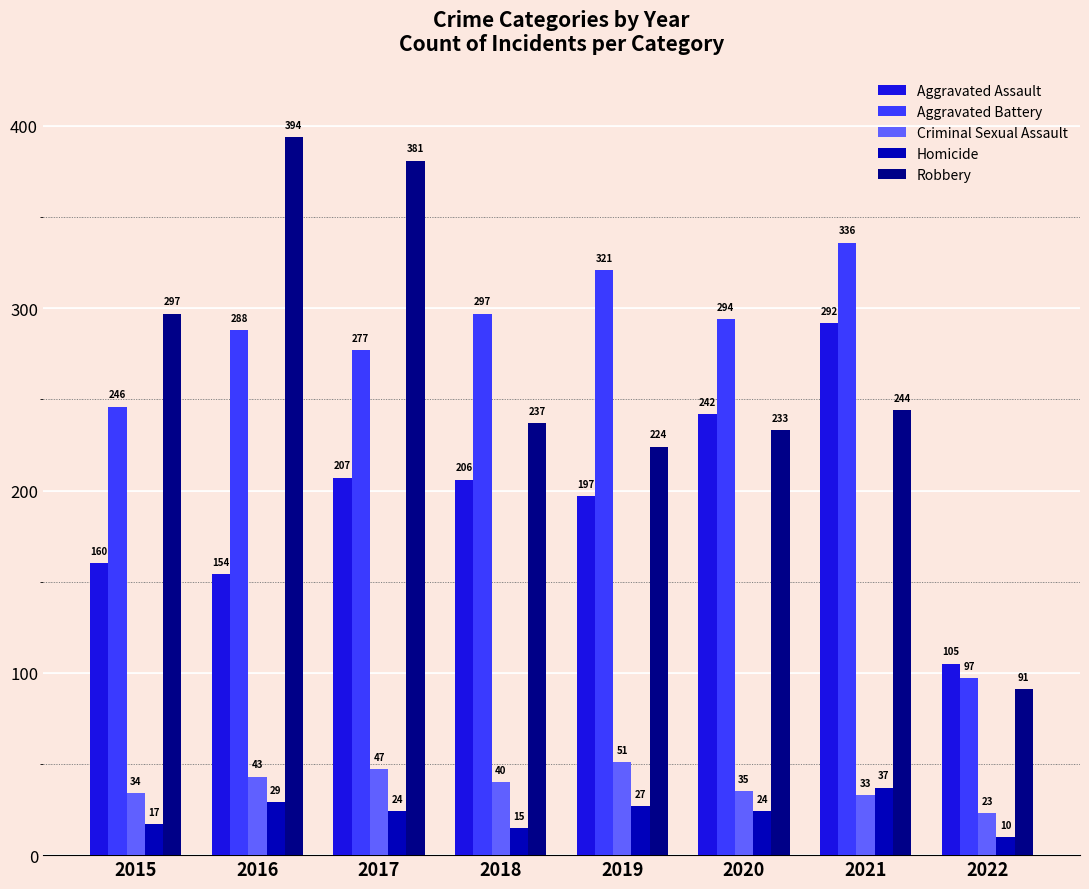

List the series in order of their peak value, lowest first.

Homicide, Criminal Sexual Assault, Aggravated Assault, Aggravated Battery, Robbery